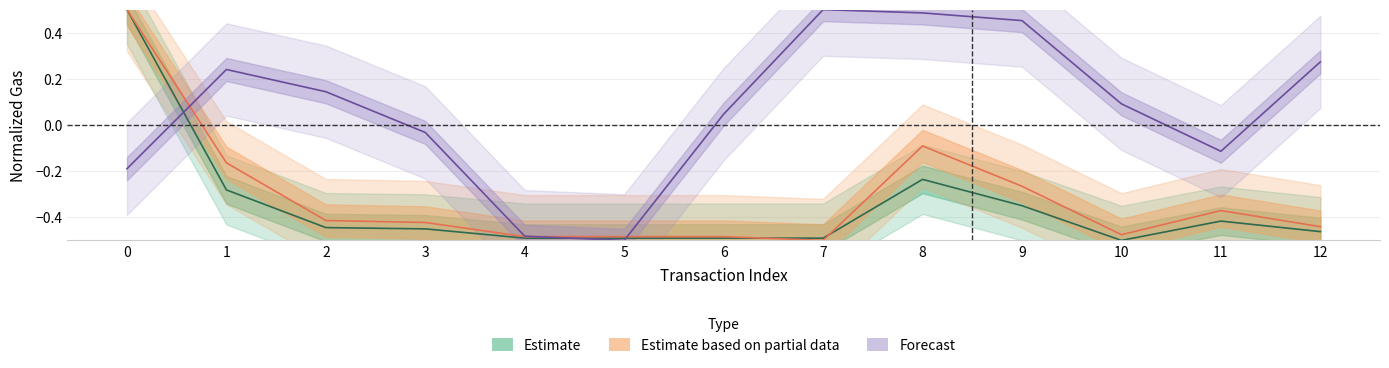

How many negative values does the gasUsed series have?

12